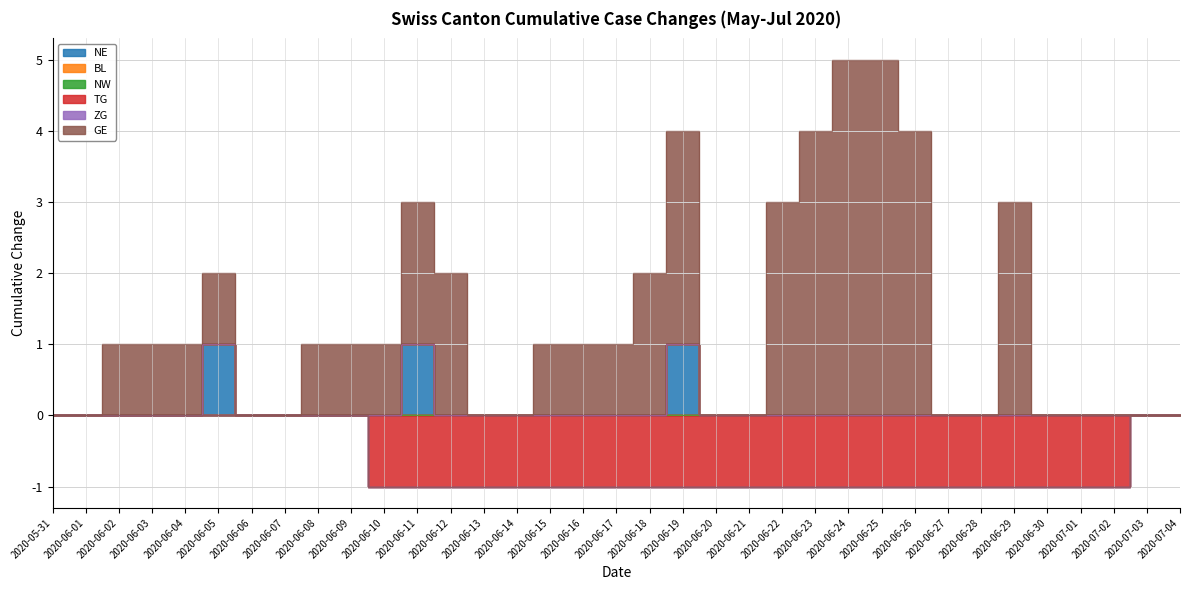

At which category does the chart reach its peak across all series?

2020-06-24